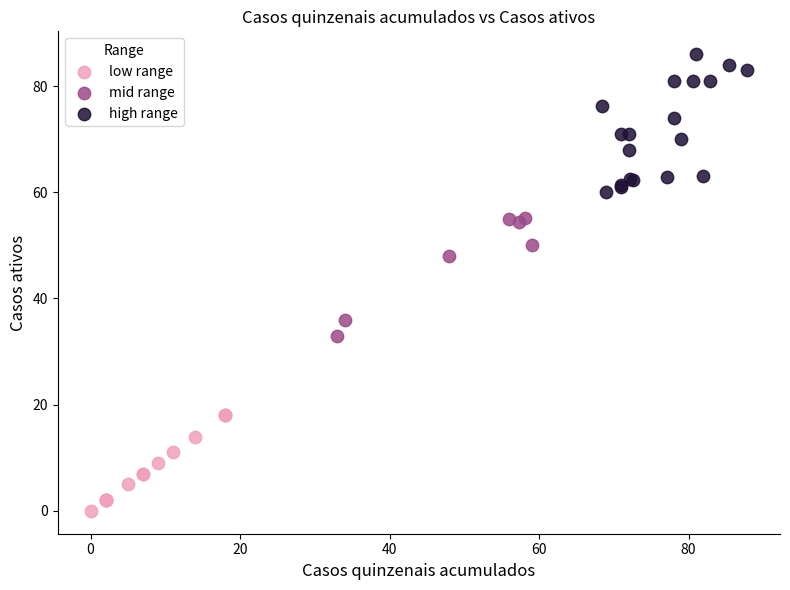

Which series has the widest spread of Y values?

high range